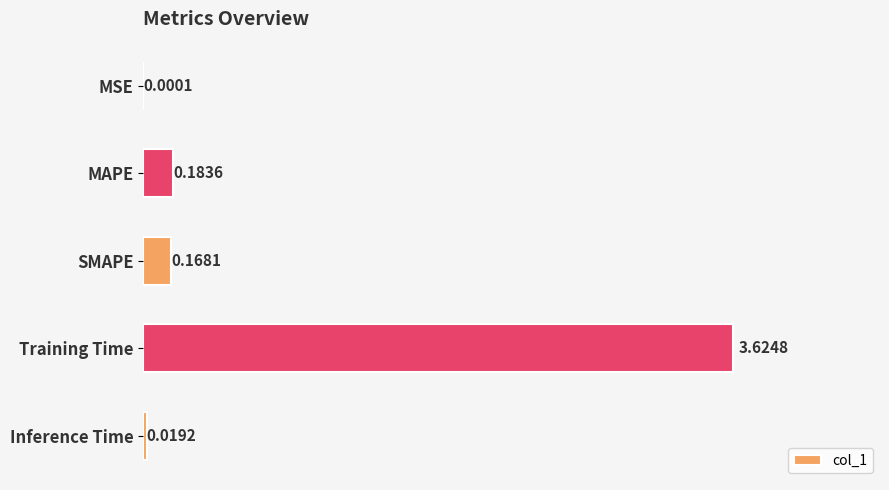

Which has a higher value, Training Time or MSE?

Training Time